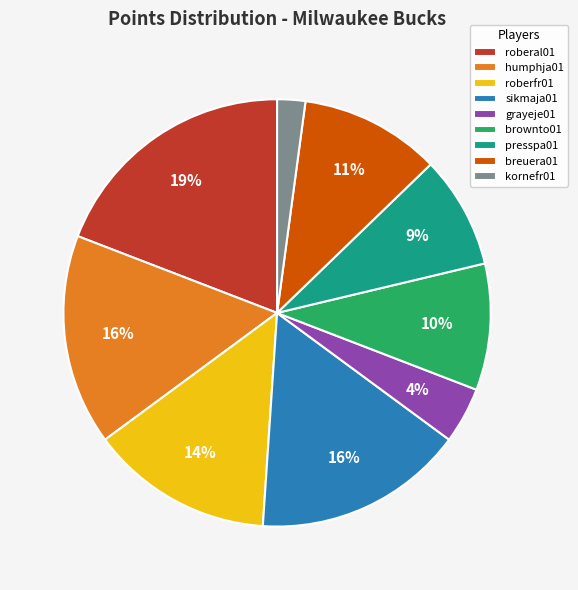

Is it true that breuera01 is 5% of the pie?

False